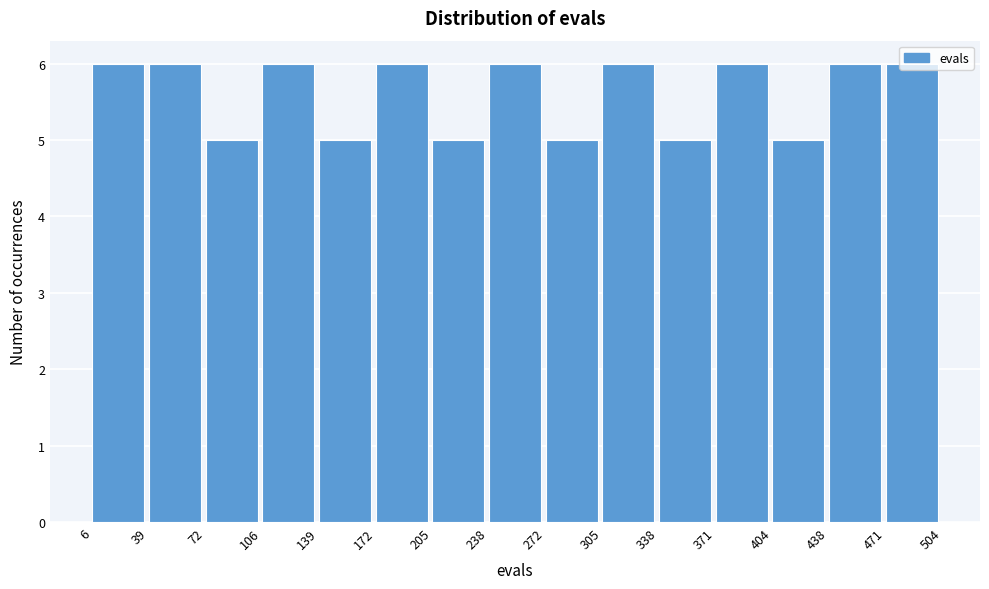

Reading left to right, transcribe this chart: for each bar, give the range it covers on the x-axis and its height. The values are not printed on the chart, so give them approximately, as read against the axis.

6 to 39: 6
39 to 72: 6
72 to 106: 5
106 to 139: 6
139 to 172: 5
172 to 205: 6
205 to 238: 5
238 to 272: 6
272 to 305: 5
305 to 338: 6
338 to 371: 5
371 to 404: 6
404 to 438: 5
438 to 471: 6
471 to 504: 6